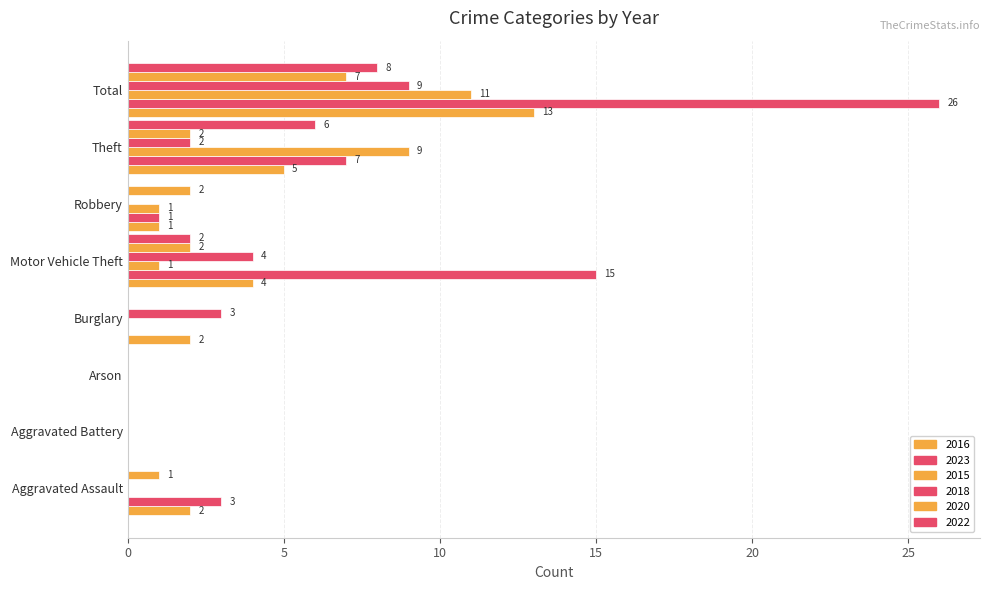

At which label is 2016 closest to 6?

Theft